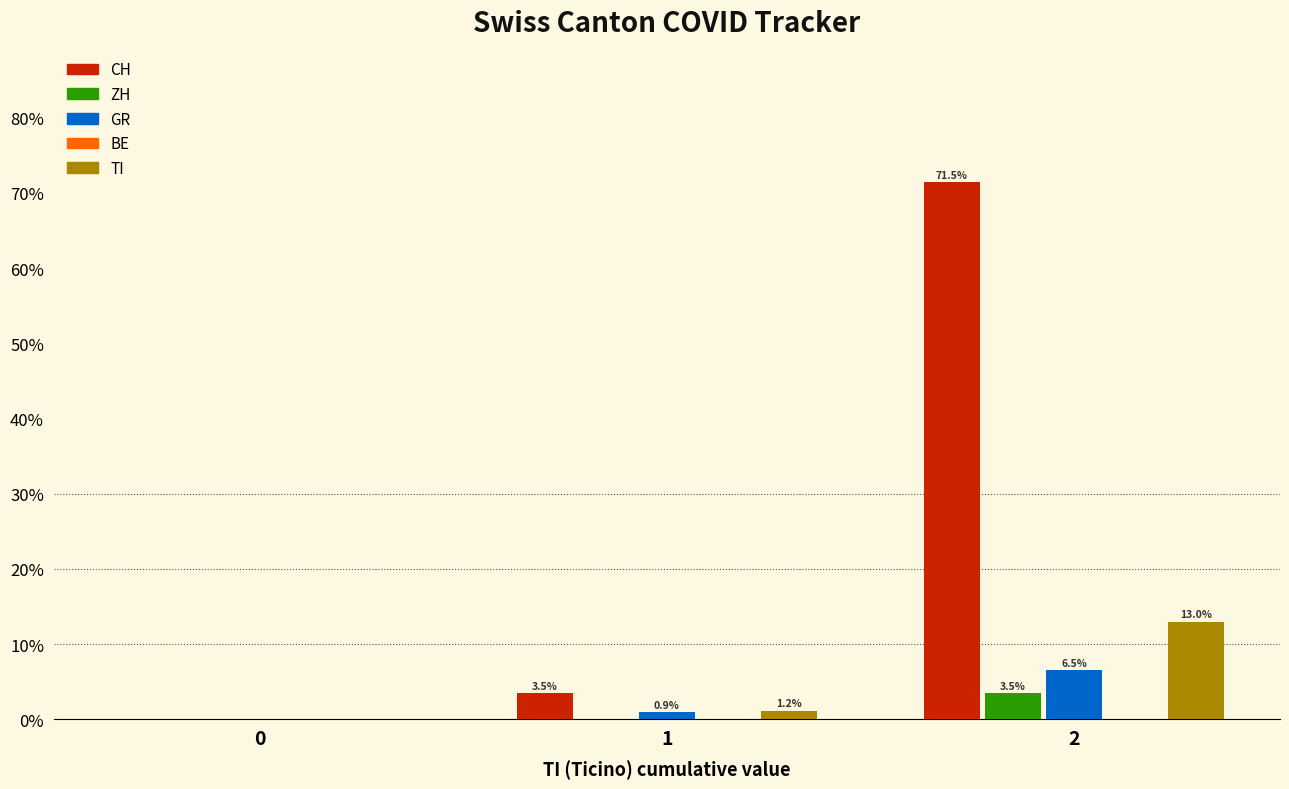

The value of CH at 1 is 6.2. True or false?

False